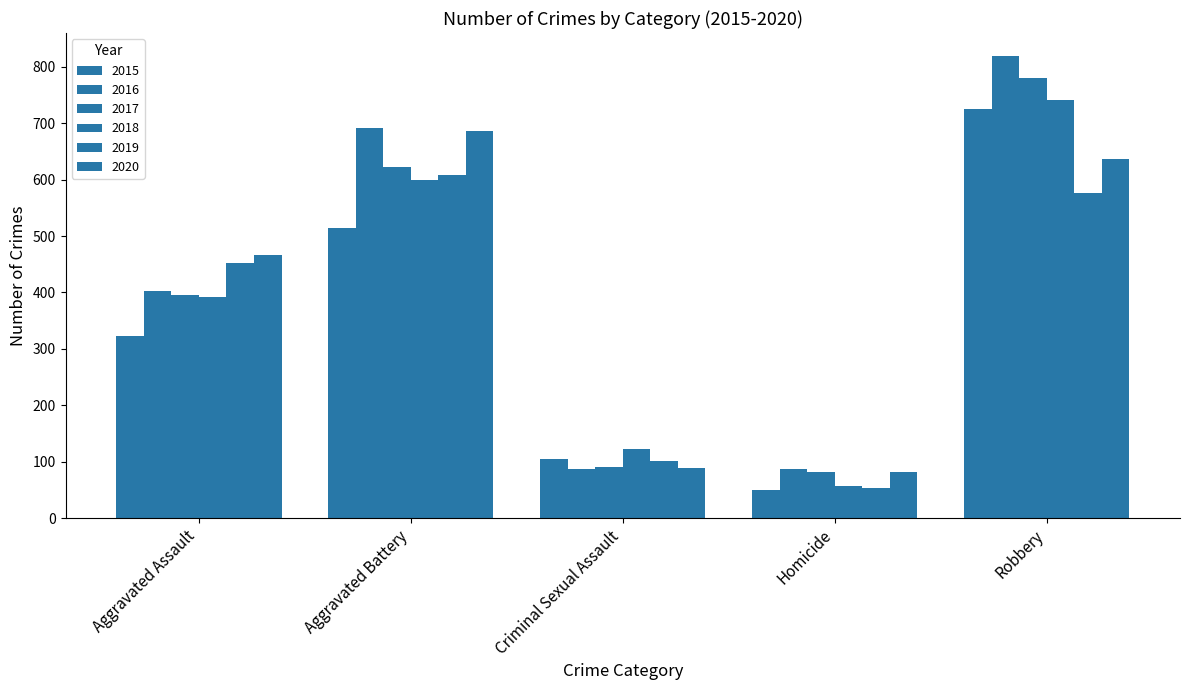

Rank the series at Robbery from lowest to highest value.

2019, 2020, 2015, 2018, 2017, 2016